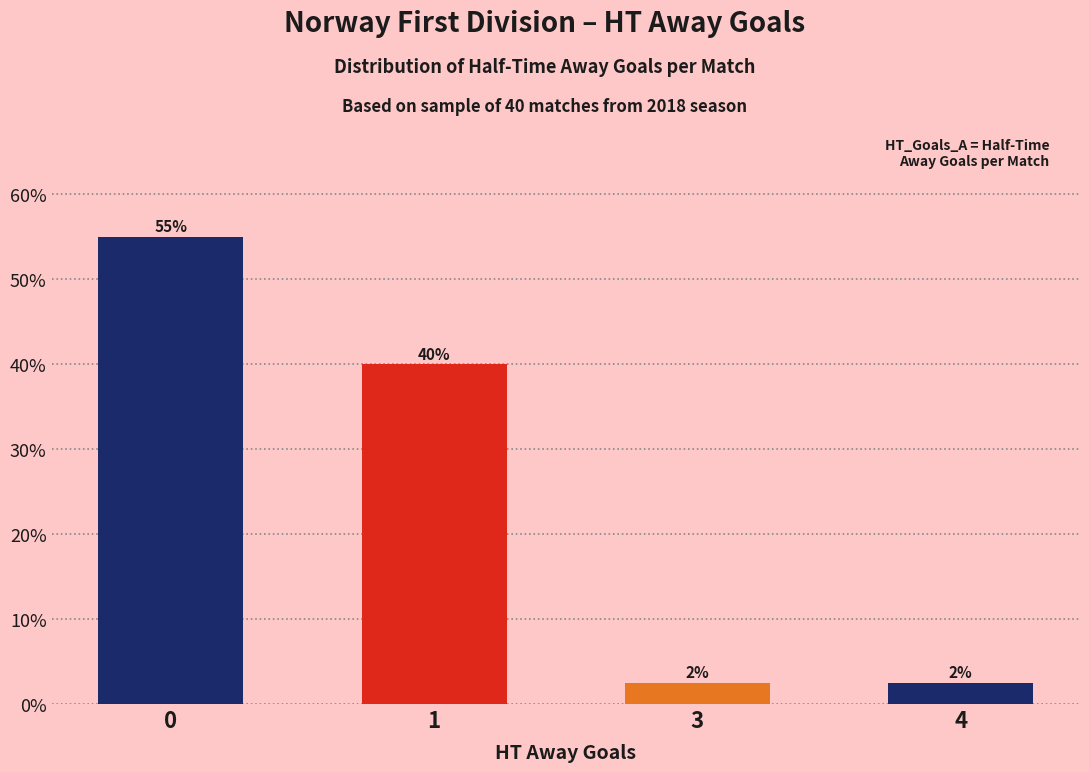

Is it true that the value at 1 is 17.3?

False